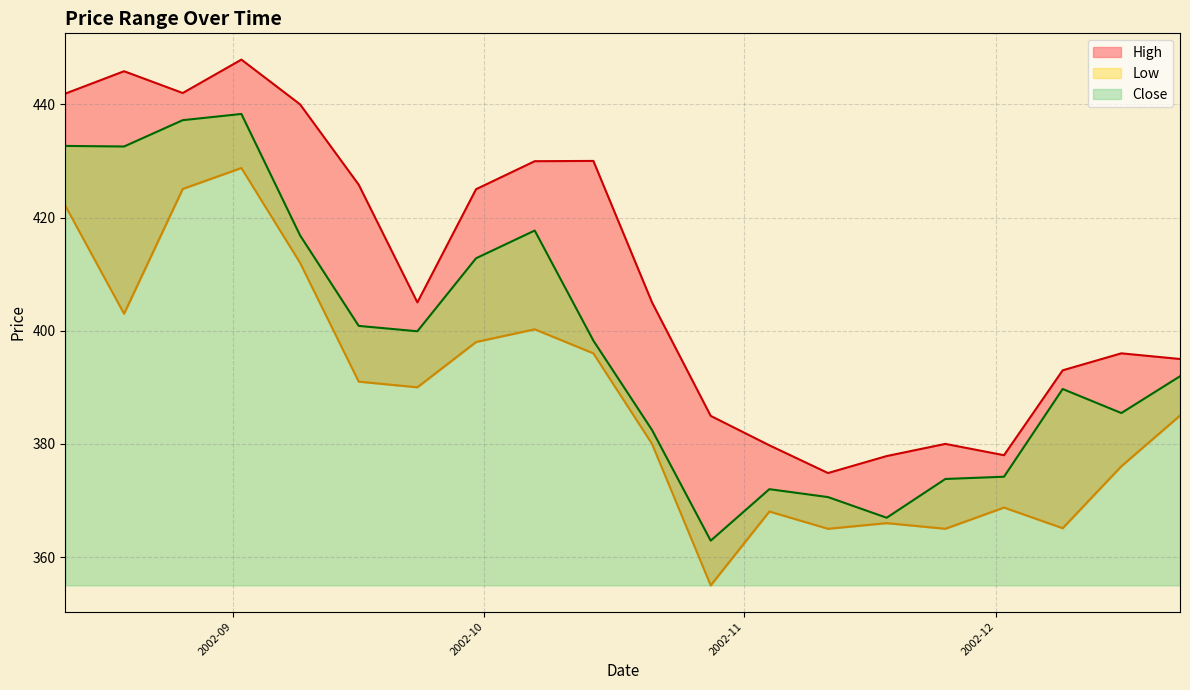

How many data points in Low are less than 390?

10